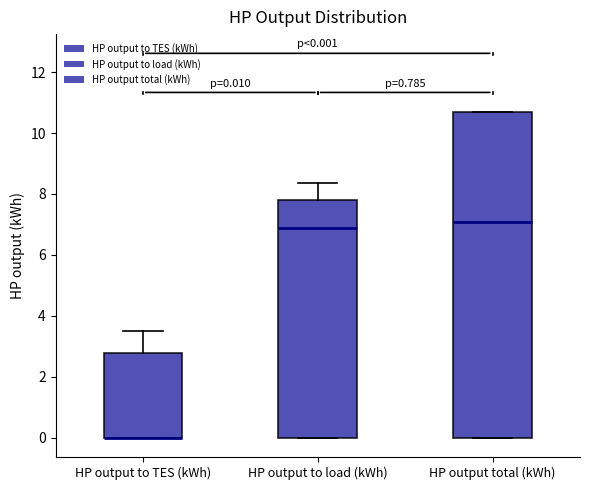

Comparing the boxes themselves (not the whiskers), which one is the tallest?

HP output total (kWh)